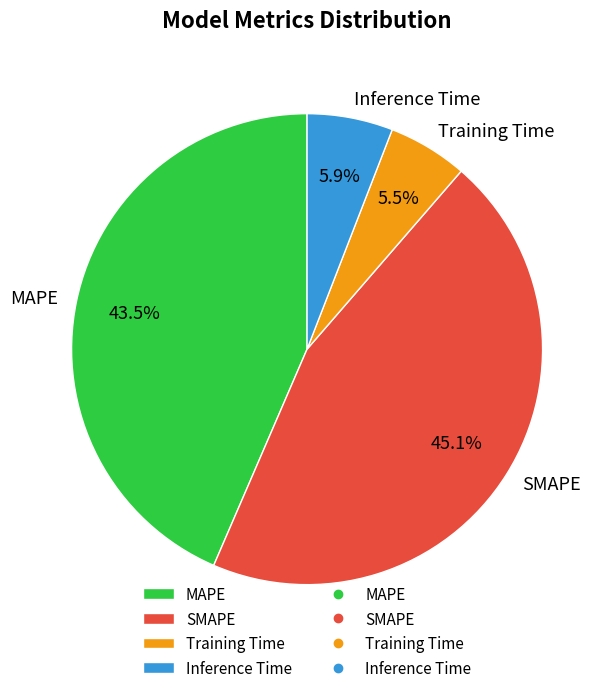

What is the largest slice in the pie chart?

SMAPE